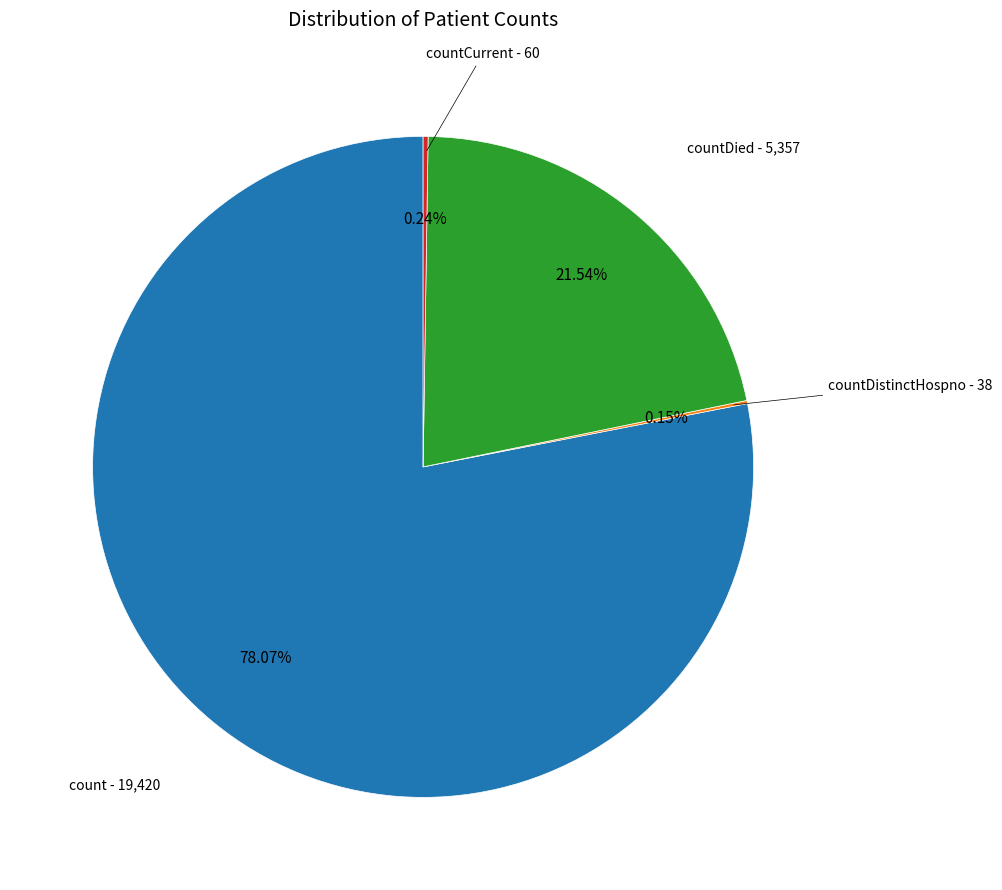

Is there a majority slice in this chart?

Yes